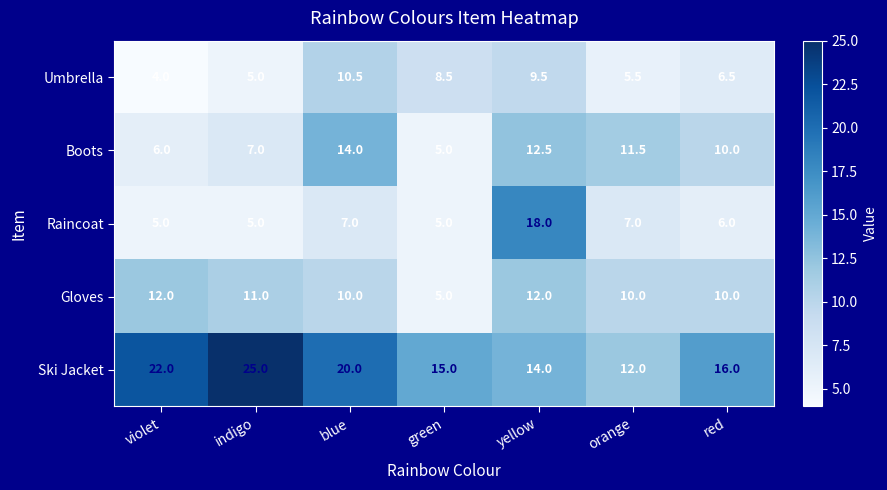

True or false: Umbrella has a value of 5.5 at orange.

True